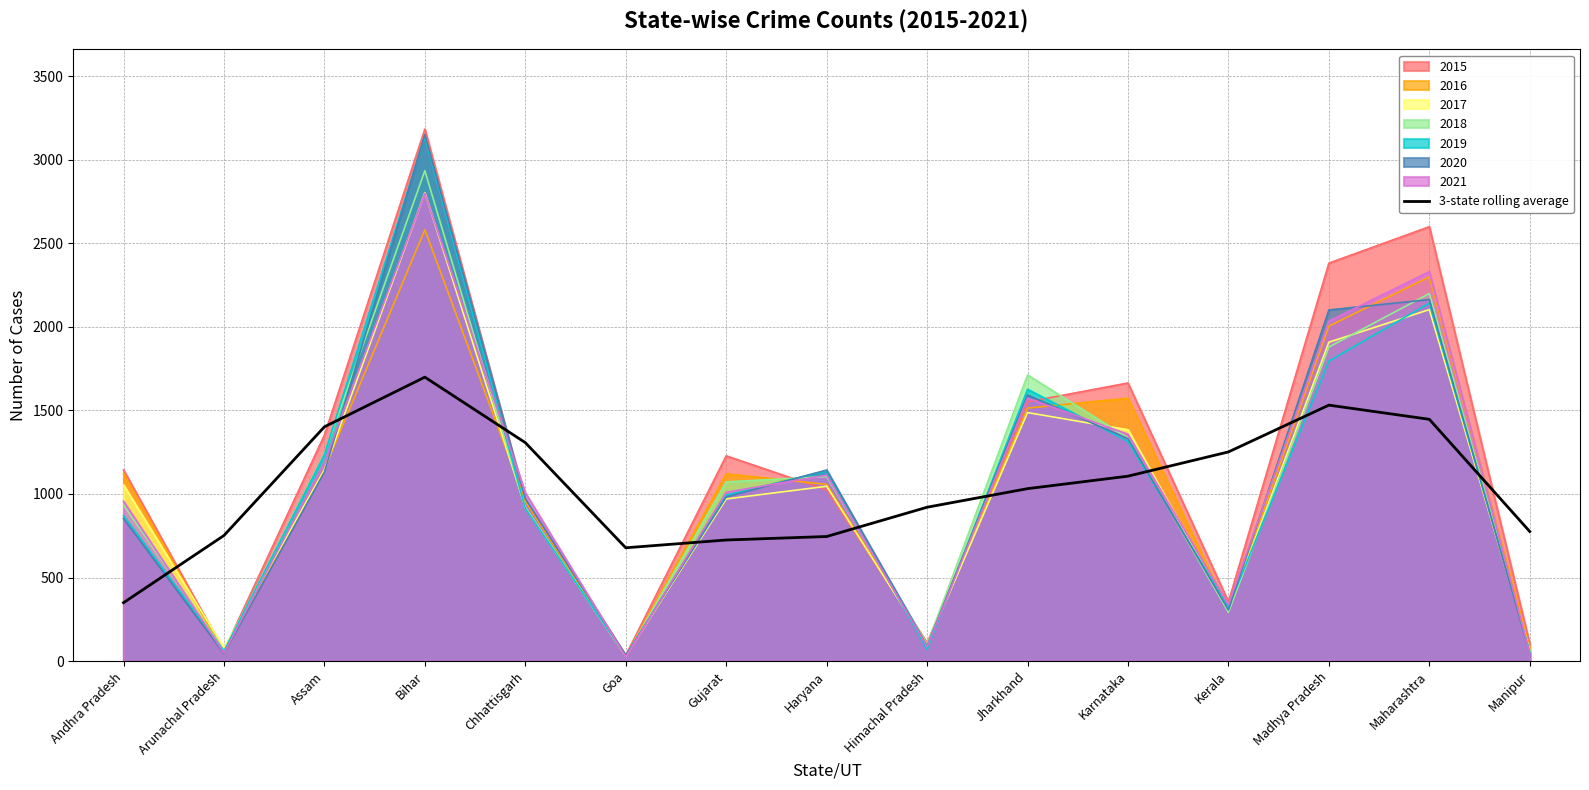

What is the label of the 8th point from the left?

Haryana